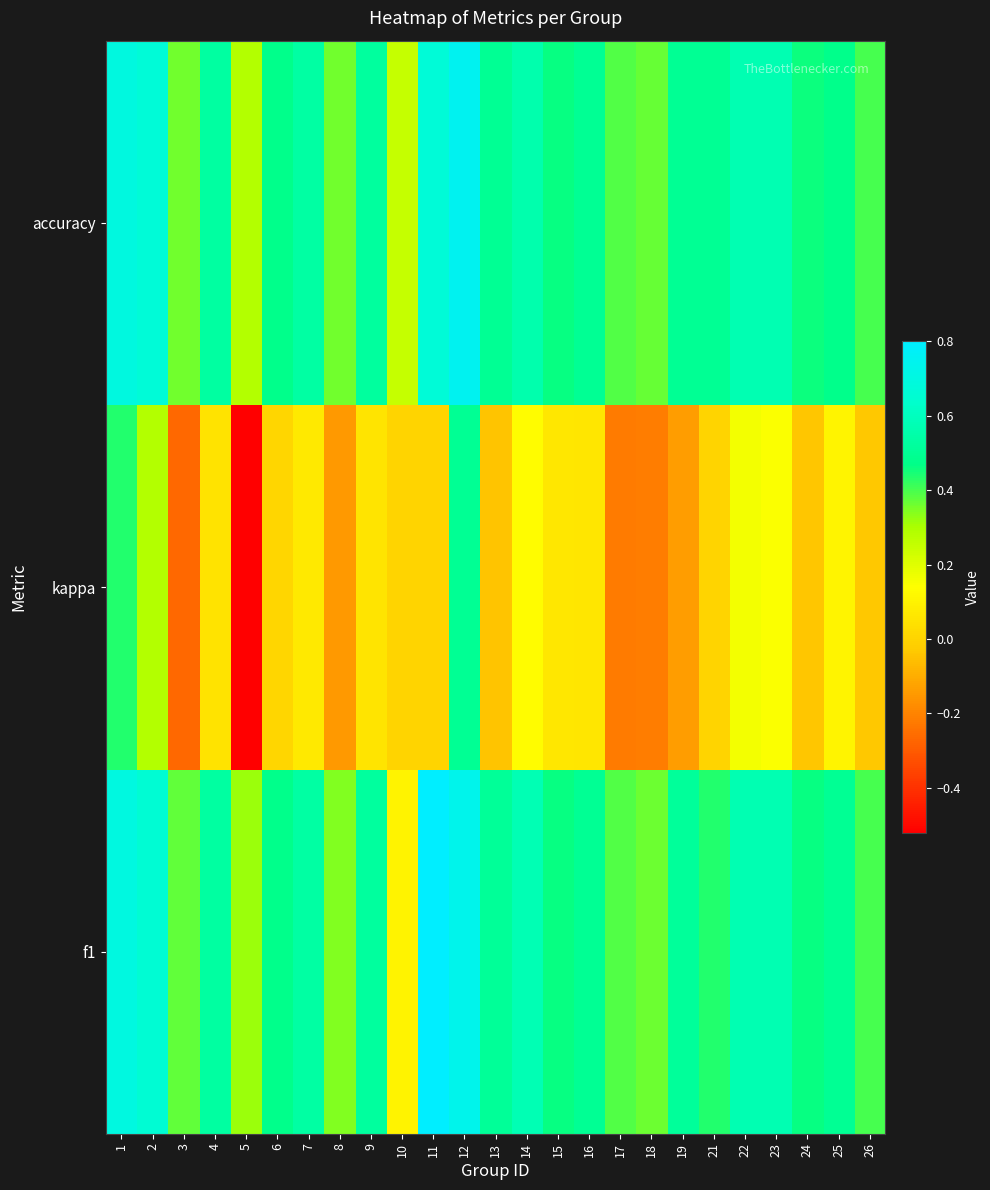

What is the minimum value shown in the chart?

-0.5